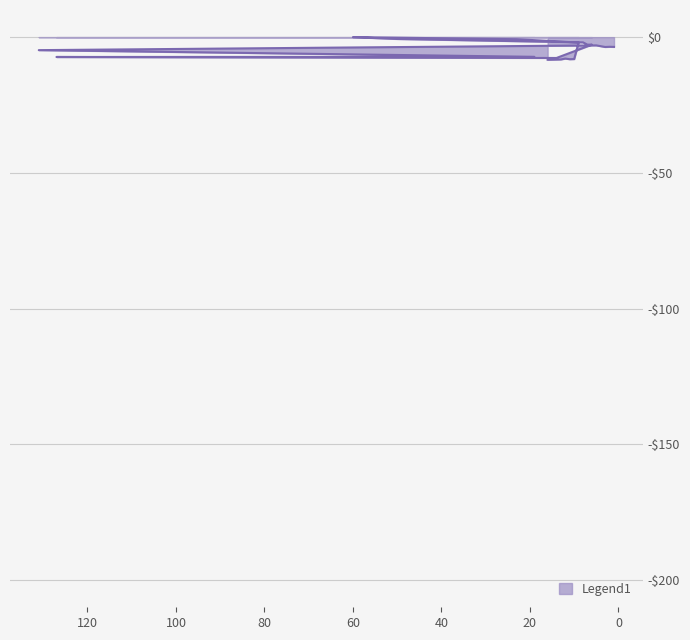

What is the difference between the second highest and minimum values?

7.7